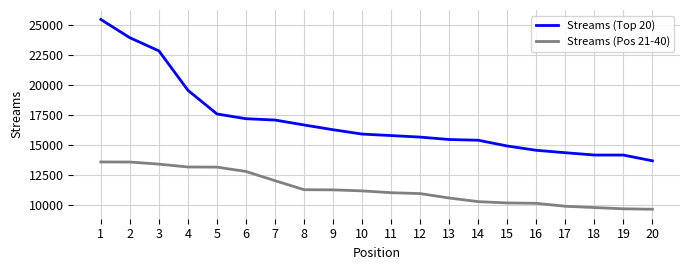

List the series in order of their overall mean, highest first.

Streams (Top 20), Streams (Pos 21-40)